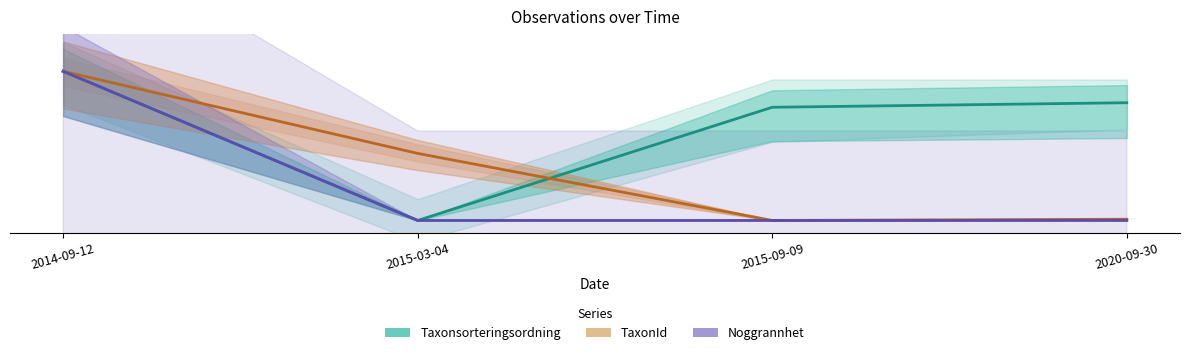

Reading right to left, transcribe all the data shown in this chart.

Taxonsorteringsordning: 47.4	45.5	0.0	60.0
TaxonId: 0.5	0.0	27.0	60.0
Noggrannhet: 0.0	0.0	0.0	60.0